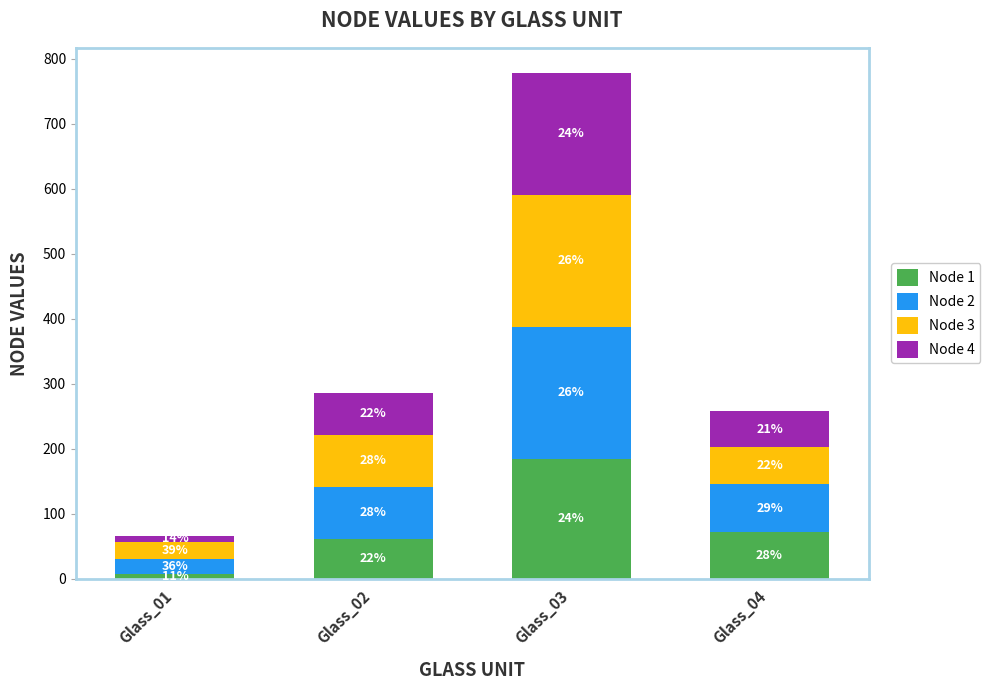

How many bars are there in total?

4